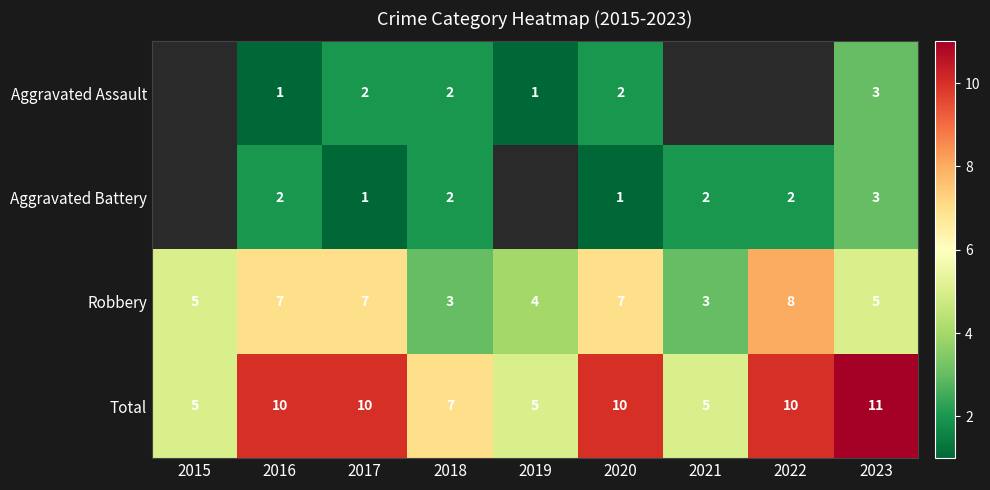

The value of Aggravated Assault at 2017 is 1.2. True or false?

False